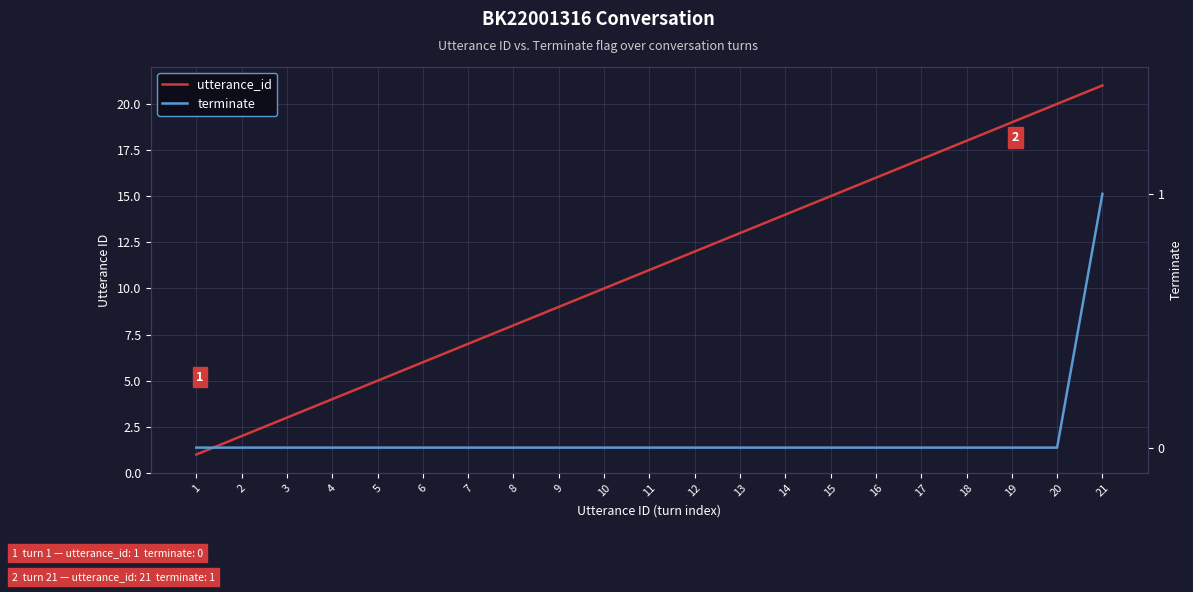

List the series in order of their overall mean, highest first.

utterance_id, terminate